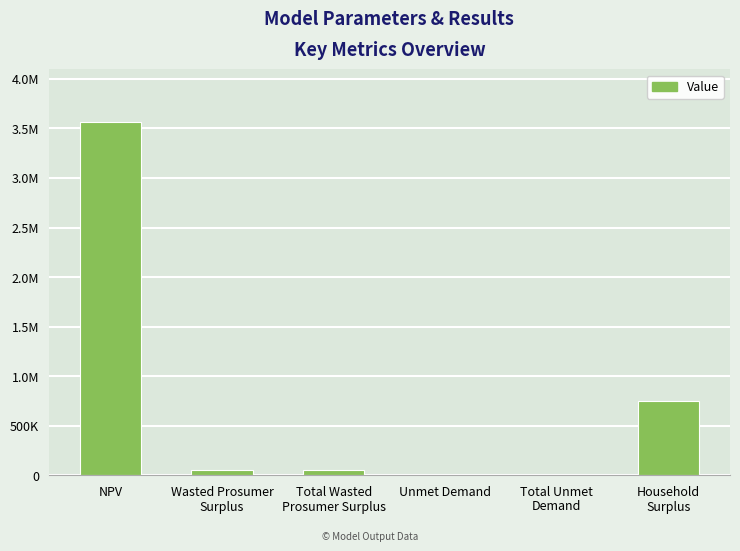

Reading left to right, what are all the values shown in this chart?

3561382.9	56200.4	56200.4	7661.7	7661.7	749671.2